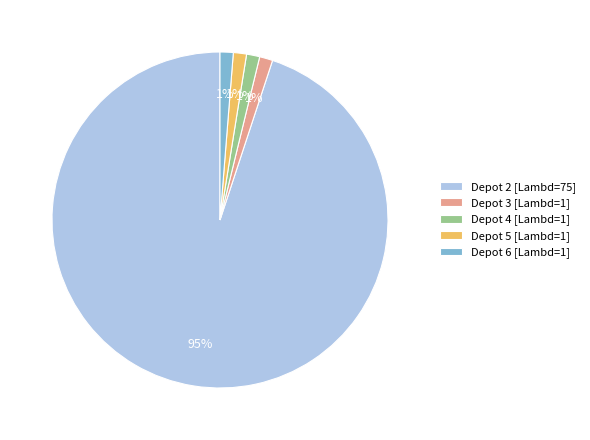

Is it true that Depot 2 [Lambd=75] is 95% of the pie?

True